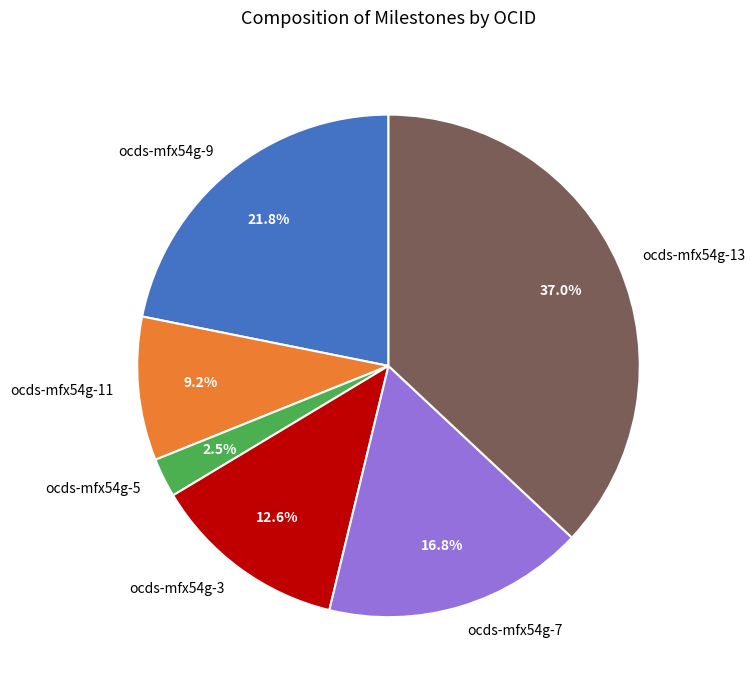

Rank the categories by value from highest to lowest.

ocds-mfx54g-13, ocds-mfx54g-9, ocds-mfx54g-7, ocds-mfx54g-3, ocds-mfx54g-11, ocds-mfx54g-5